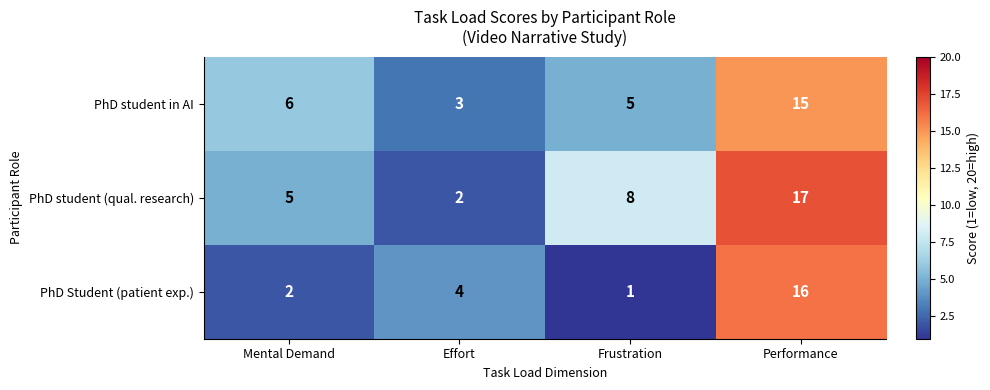

How many series are shown in this chart?

3